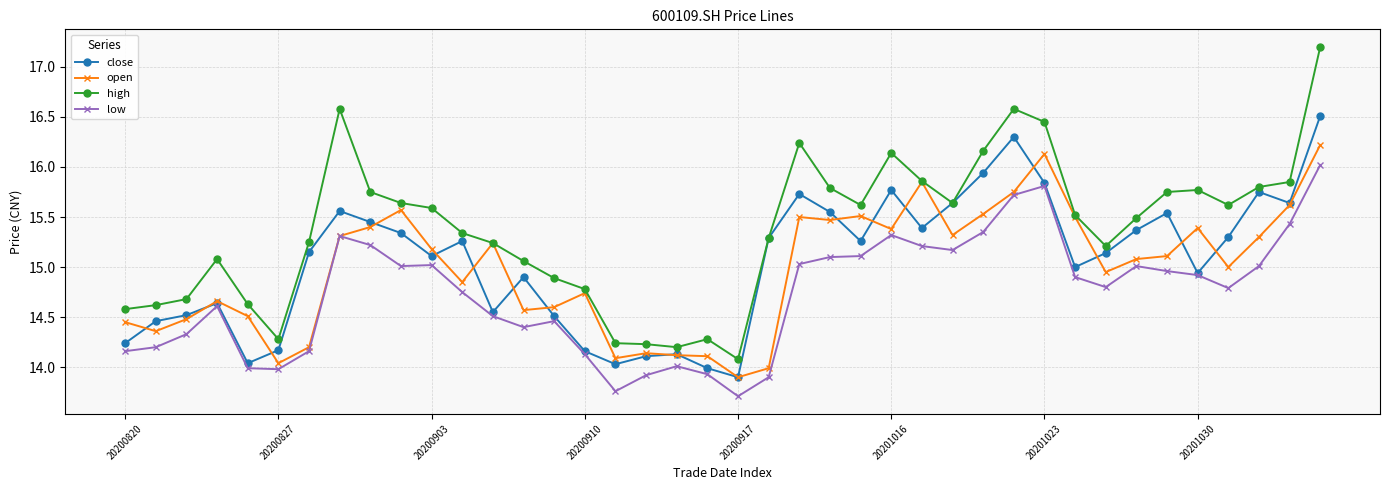

Does the chart display data point markers on the line(s)?

Yes